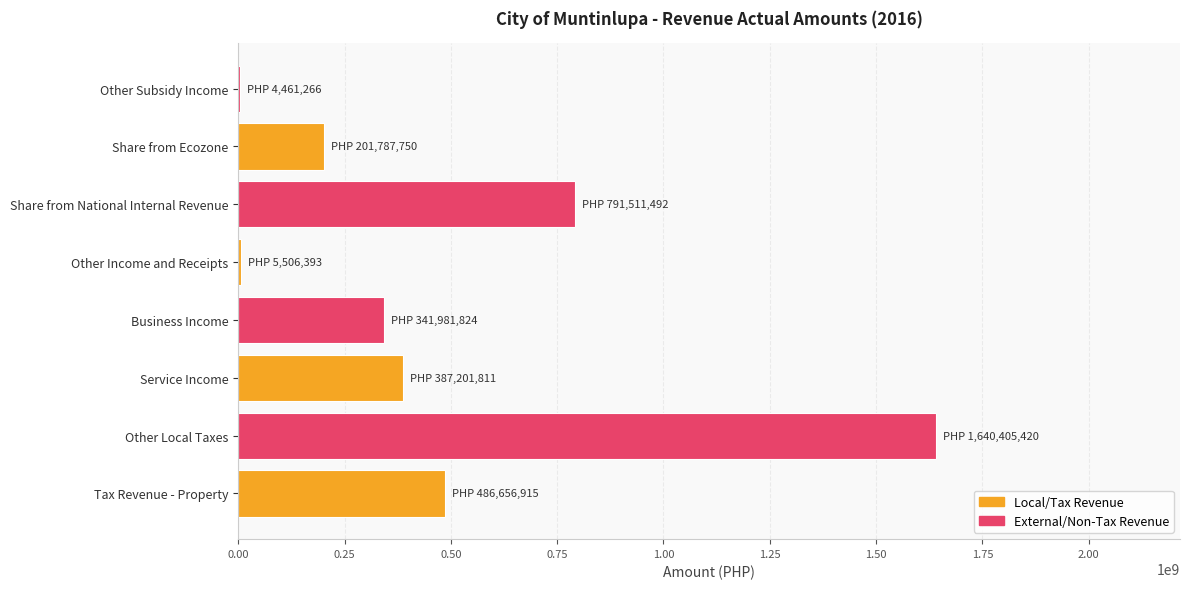

What is the greatest value displayed?

1640405419.5